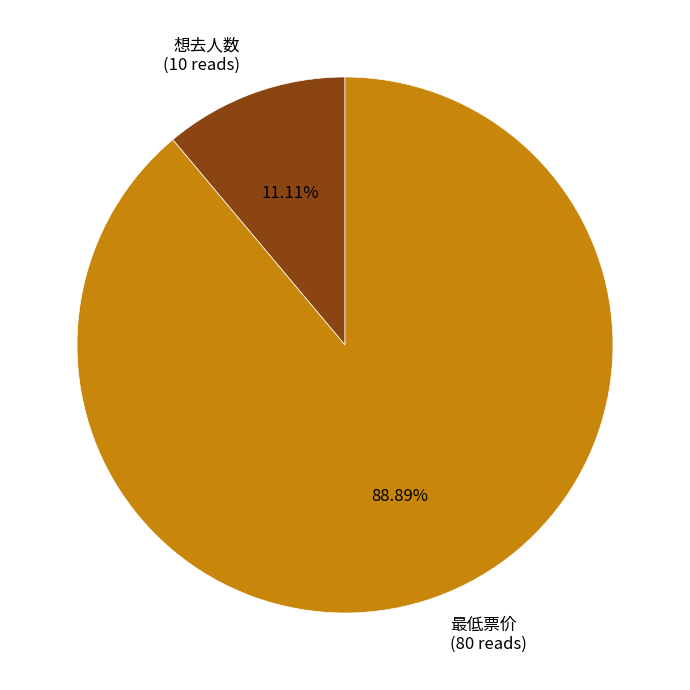

Combined, what portion of the pie is 最低票价 and 想去人数?

100.0%